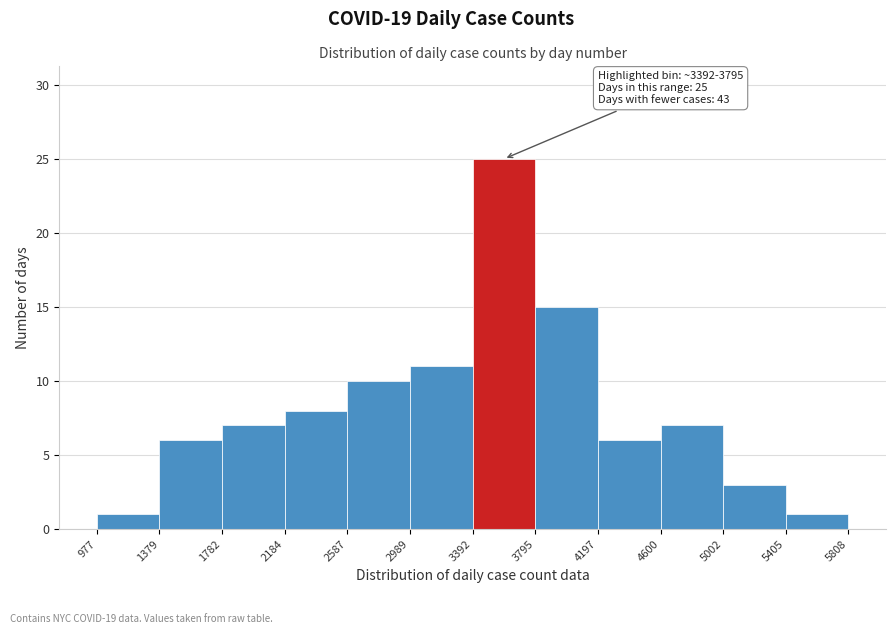

Which range on the x-axis has the tallest bar?

3392 to 3795